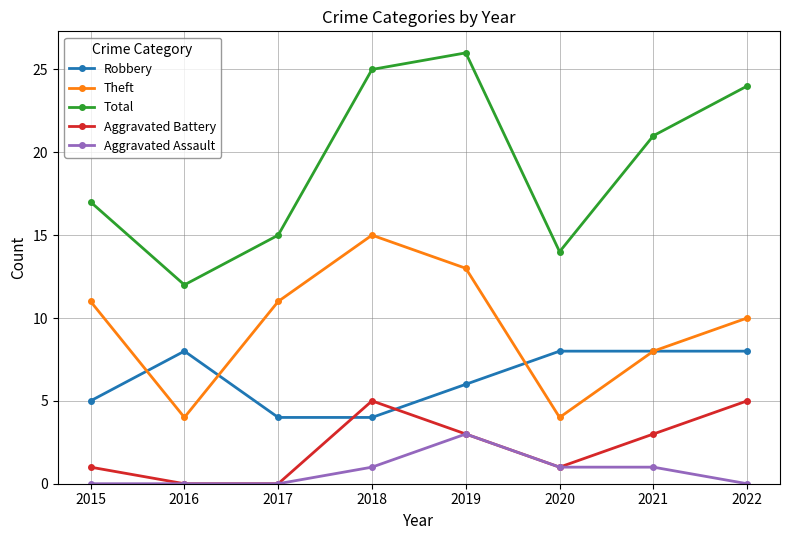

What is the average value of the Total series?

19